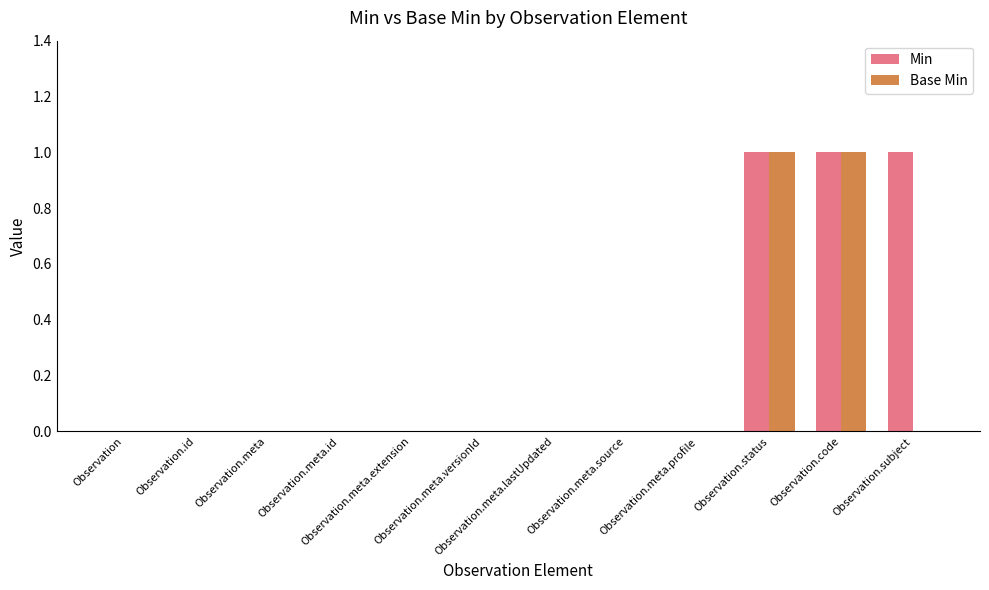

How many series are shown in this chart?

2